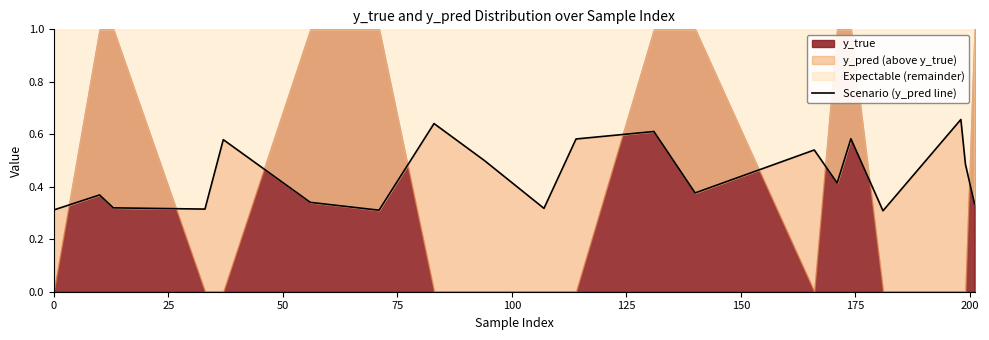

How many points are higher than both their immediate neighbors (excluding endpoints)?

7